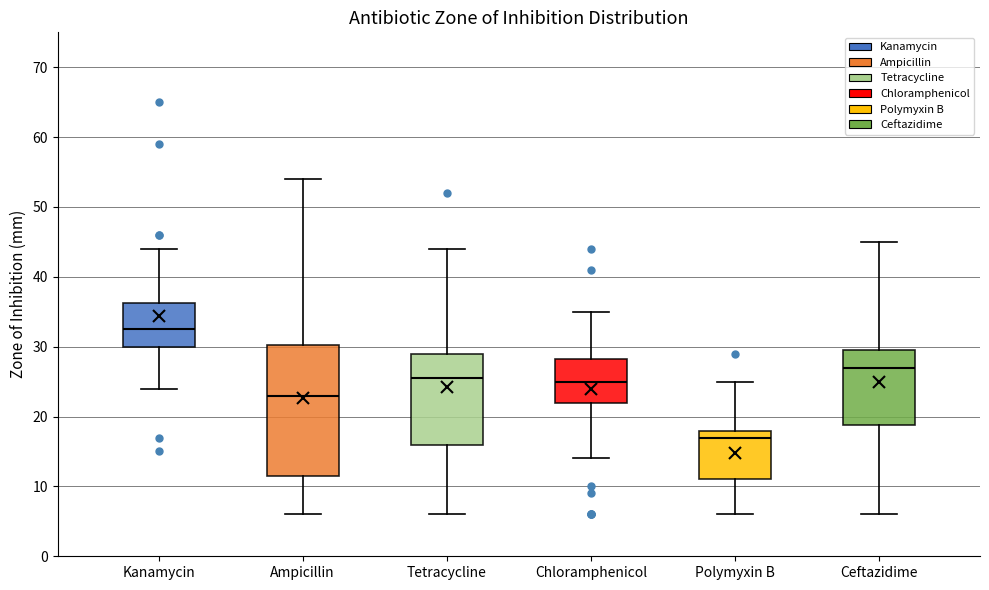

Reading left to right, read every box against the y-axis: the position of its median line, the range the box covers, and the ends of its whiskers. The values are not printed on the chart, so give them approximately, as read against the axis.

Kanamycin: median 33, box 30 to 36, whiskers 24 to 44
Ampicillin: median 23, box 12 to 30, whiskers 6 to 54
Tetracycline: median 26, box 16 to 29, whiskers 6 to 44
Chloramphenicol: median 25, box 22 to 28, whiskers 14 to 35
Polymyxin B: median 17, box 11 to 18, whiskers 6 to 25
Ceftazidime: median 27, box 19 to 30, whiskers 6 to 45